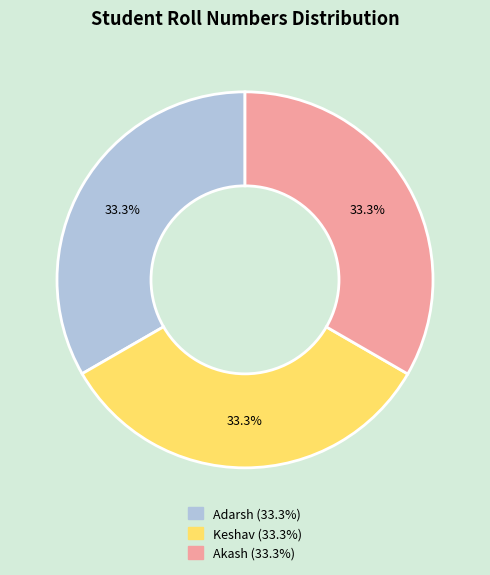

What percentage is the Adarsh slice, to the nearest percent?

33%